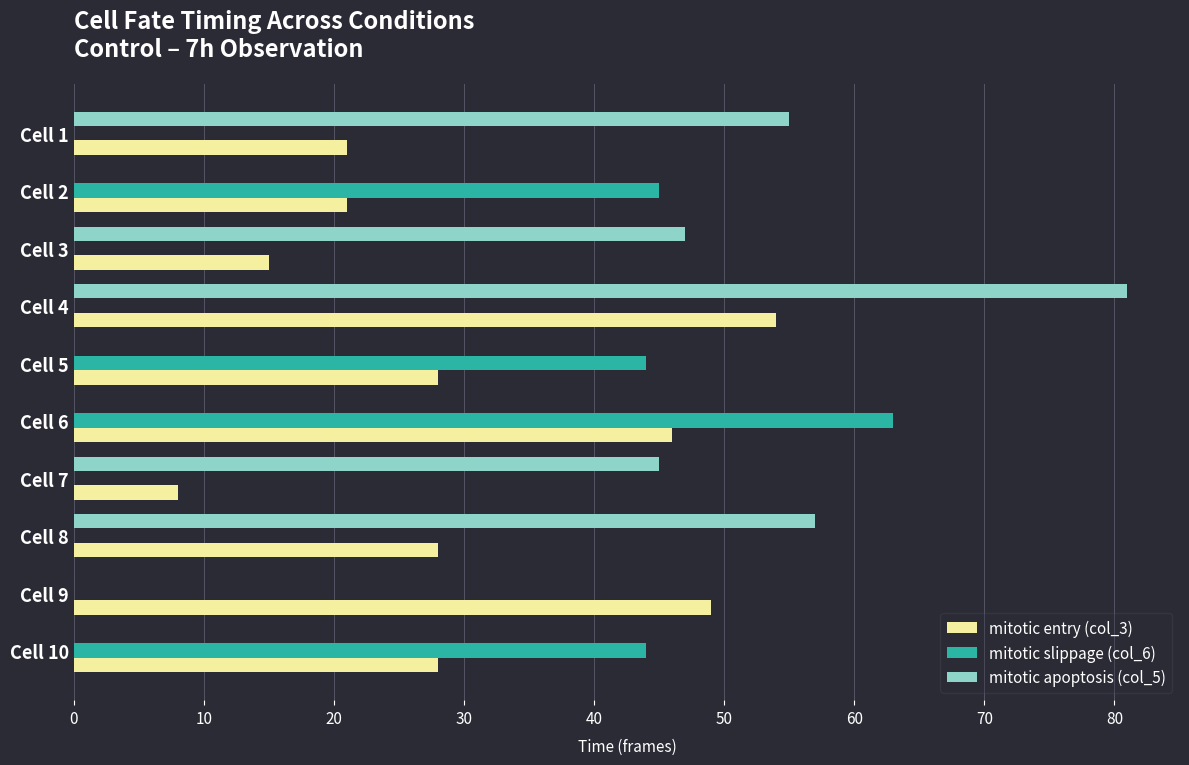

Between Cell 7 and Cell 8, which series saw the biggest shift?

mitotic entry (col_3)